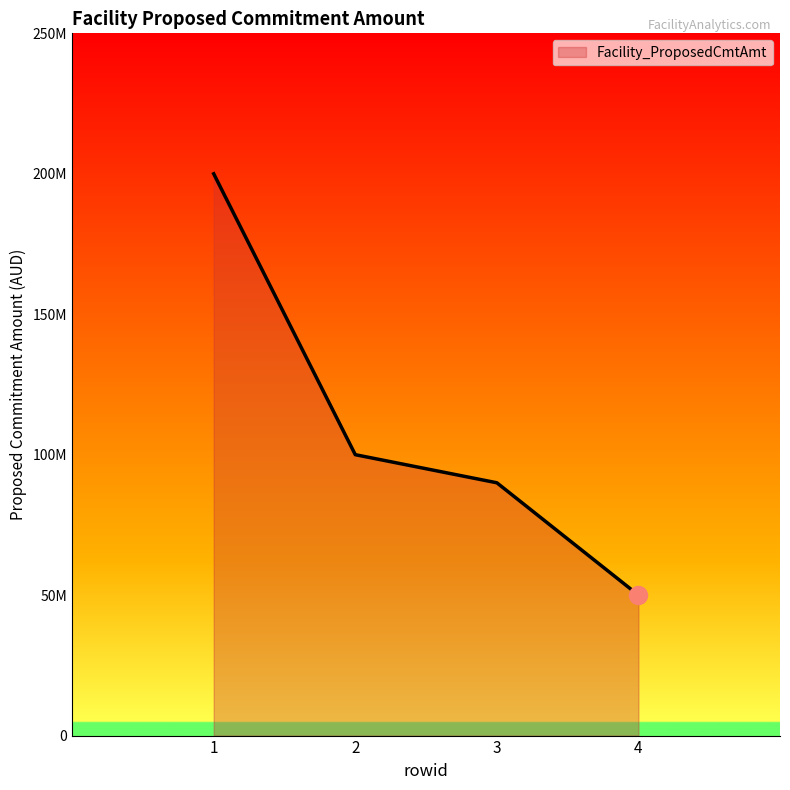

The chart shows a value of 100000000 at 2. True or false?

True